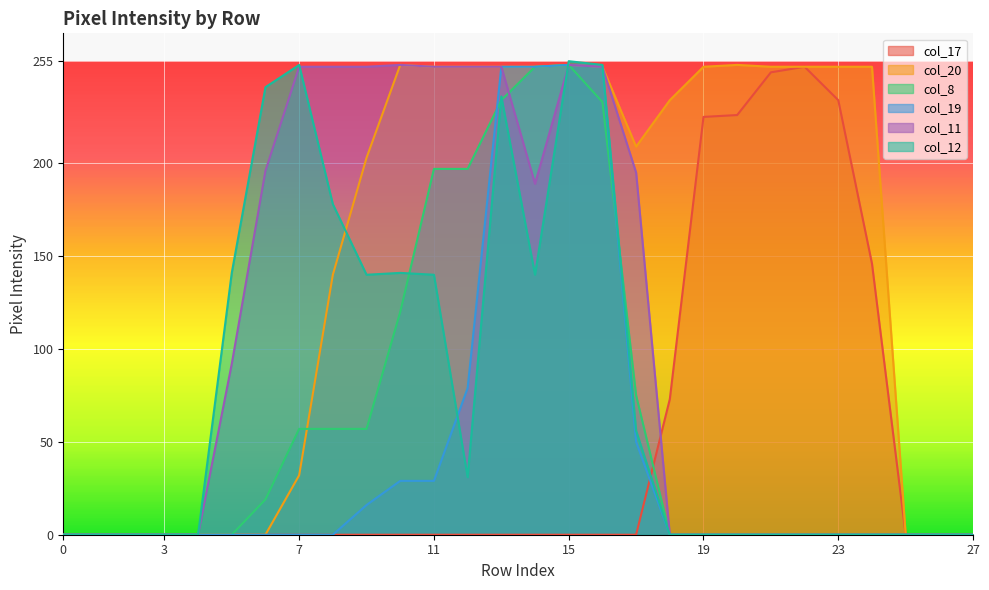

Reading left to right, list all the values displayed in this chart.

col_17: 0	0	0	0	0	0	0	0	0	0	0	0	0	0	0	0	0	0	73	225	226	249	252	234	146	0	0	0
col_20: 0	0	0	0	0	0	0	32	140	203	253	252	252	252	252	253	252	209	234	252	253	252	252	252	252	0	0	0
col_8: 0	0	0	0	0	0	19	57	57	57	120	197	197	234	252	253	233	75	0	0	0	0	0	0	0	0	0	0
col_19: 0	0	0	0	0	0	0	0	0	16	29	29	79	252	252	253	252	50	0	0	0	0	0	0	0	0	0	0
col_11: 0	0	0	0	0	92	196	252	252	252	253	252	252	252	189	253	252	195	0	0	0	0	0	0	0	0	0	0
col_12: 0	0	0	0	0	141	241	253	178	140	141	140	31	236	140	255	253	56	0	0	0	0	0	0	0	0	0	0